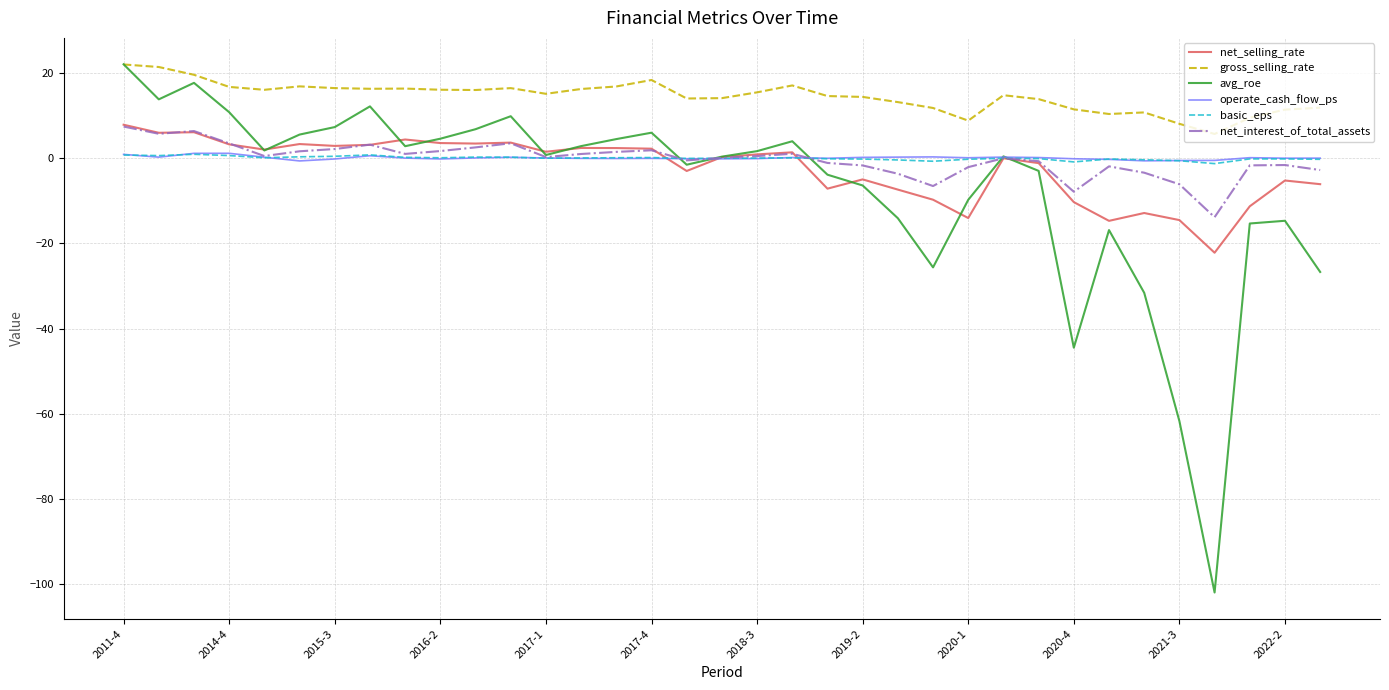

What is the highest value of the gross_selling_rate series?

22.0